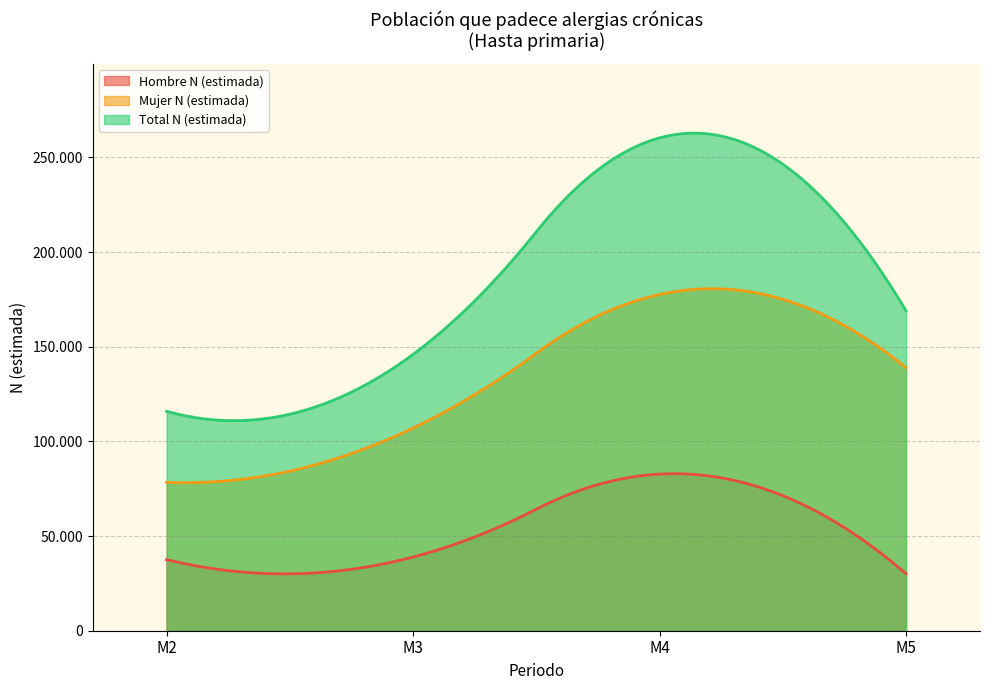

How many series are shown in this chart?

3